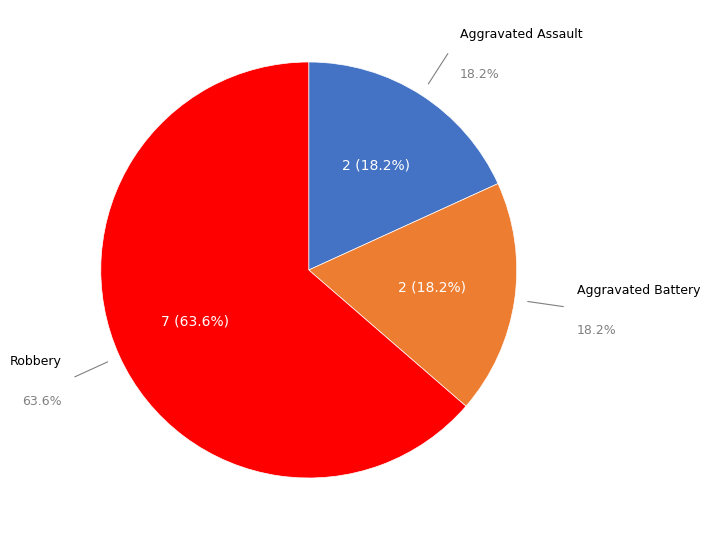

Between Robbery and Aggravated Battery, which is larger?

Robbery